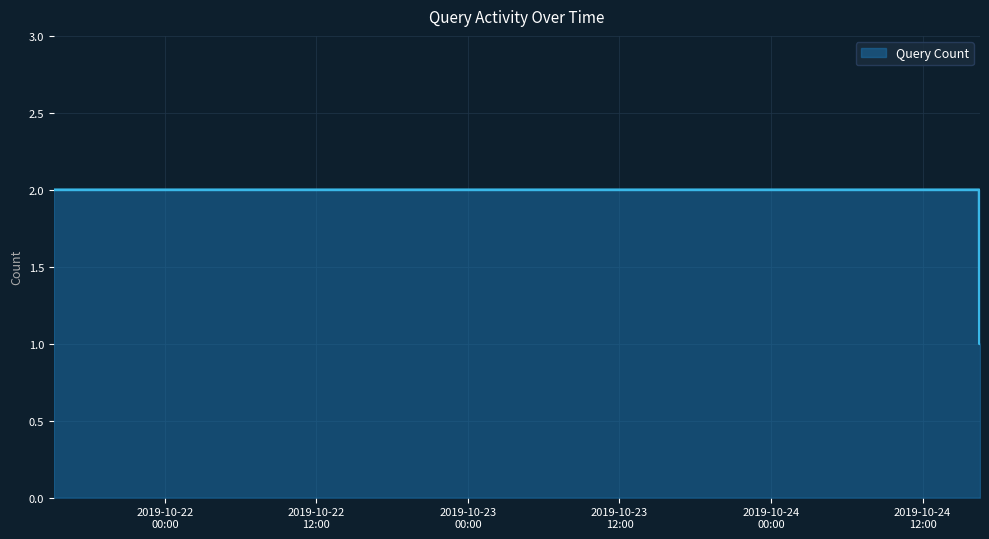

True or false: there are more than 1 points higher than both neighbors.

False